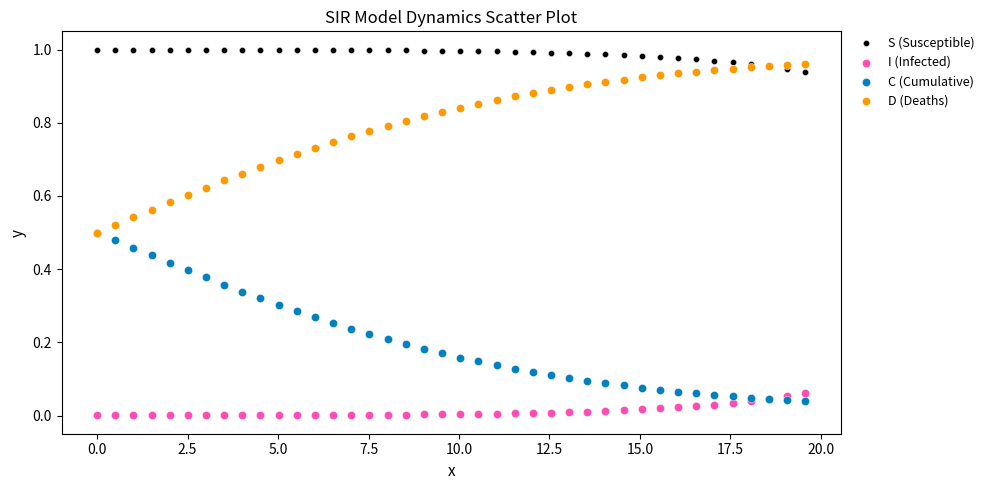

What are all the series names shown in the legend?

S (Susceptible), I (Infected), C (Cumulative), D (Deaths)